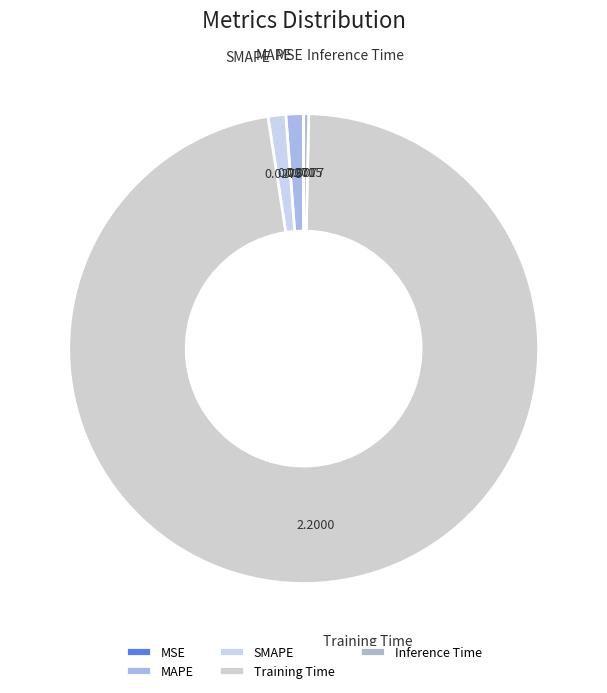

Is there a majority slice in this chart?

Yes